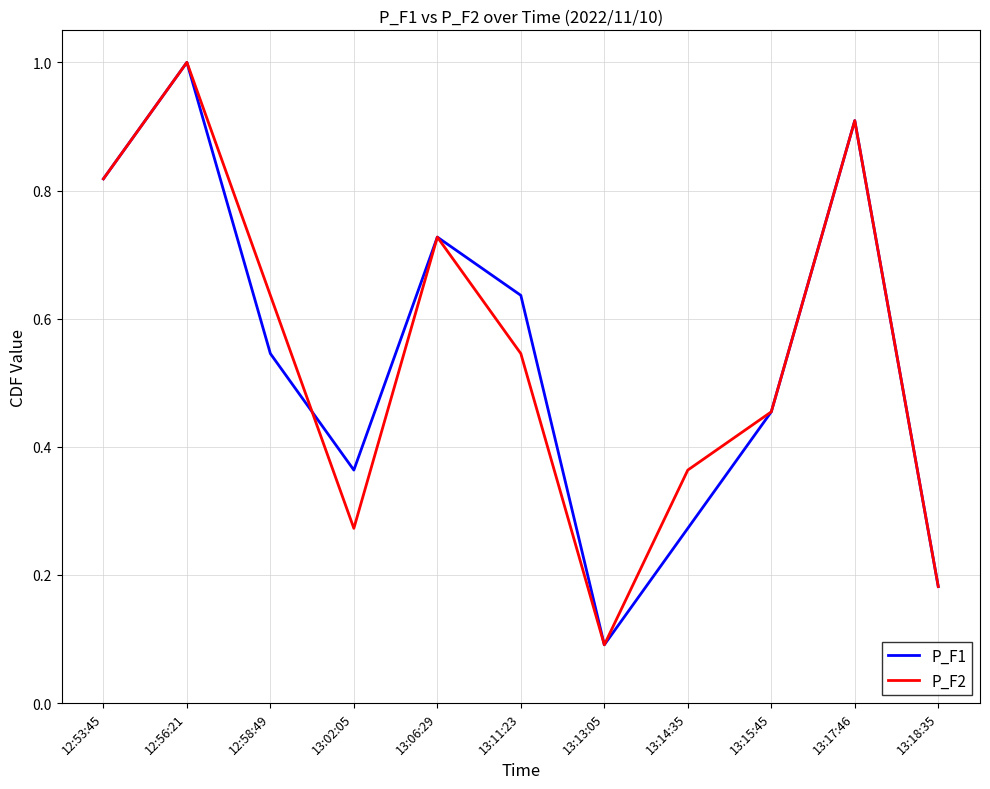

True or false: P_F2 has a value of 0.9 at 13:17:46.

True